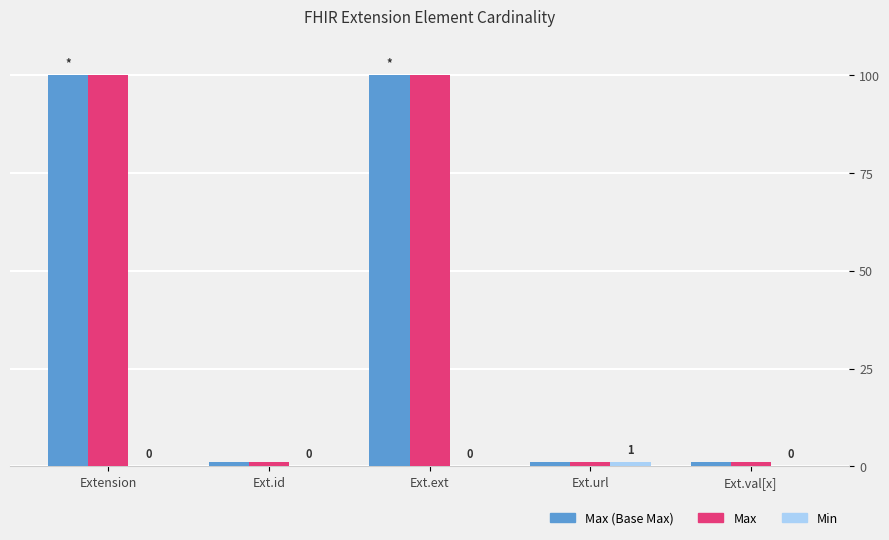

Count the number of categories in the chart.

5